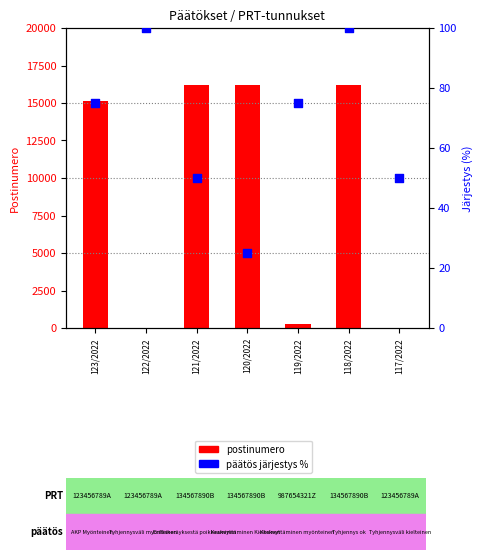

Which series reaches the minimum Y coordinate?

postinumero